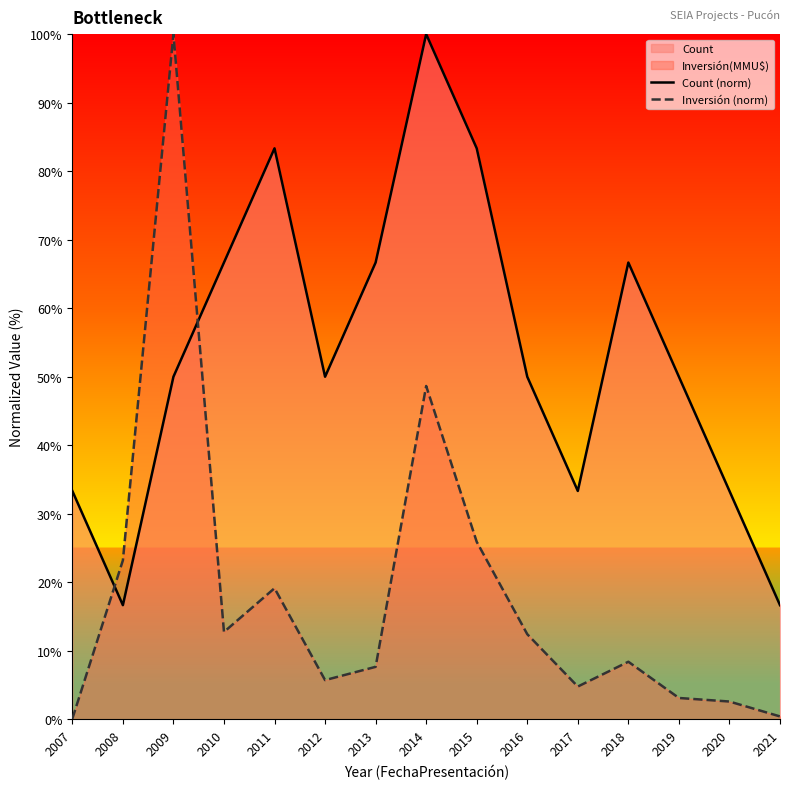

After their last crossing, which series has the higher values: Count (norm) or Inversión (norm)?

Count (norm)